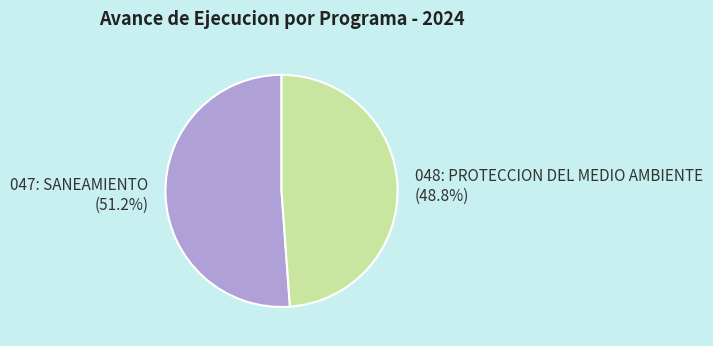

Rank the categories by value from highest to lowest.

047: SANEAMIENTO, 048: PROTECCION DEL MEDIO AMBIENTE